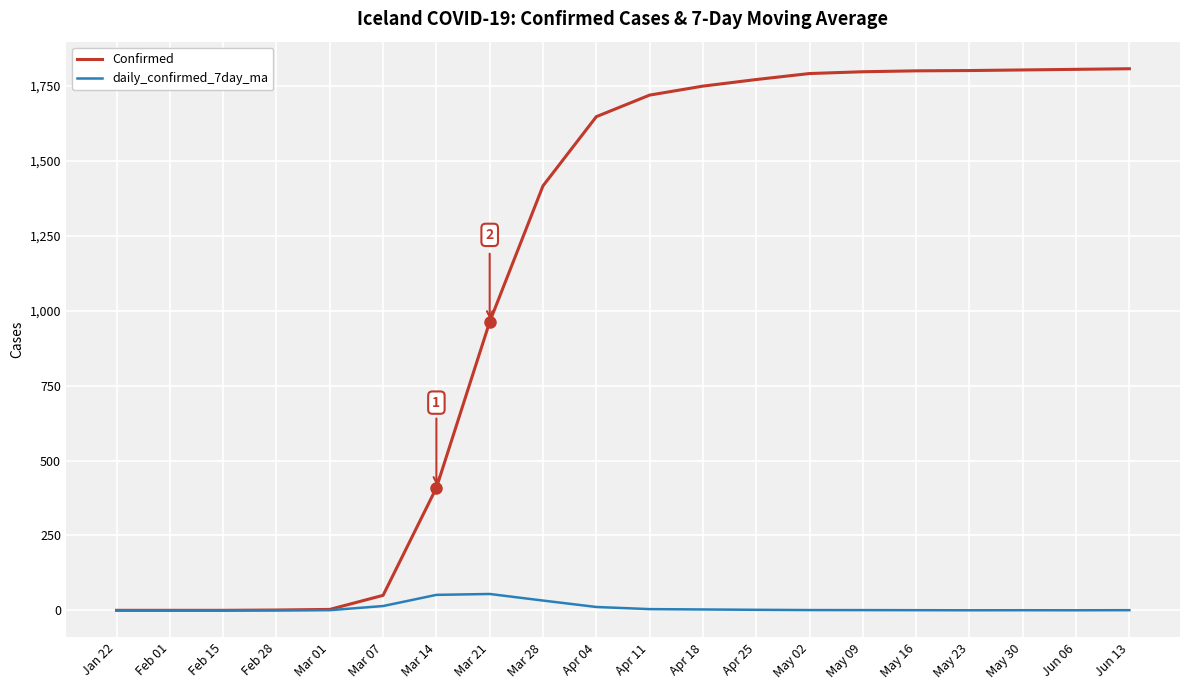

Which series has the largest range (max minus min)?

Confirmed